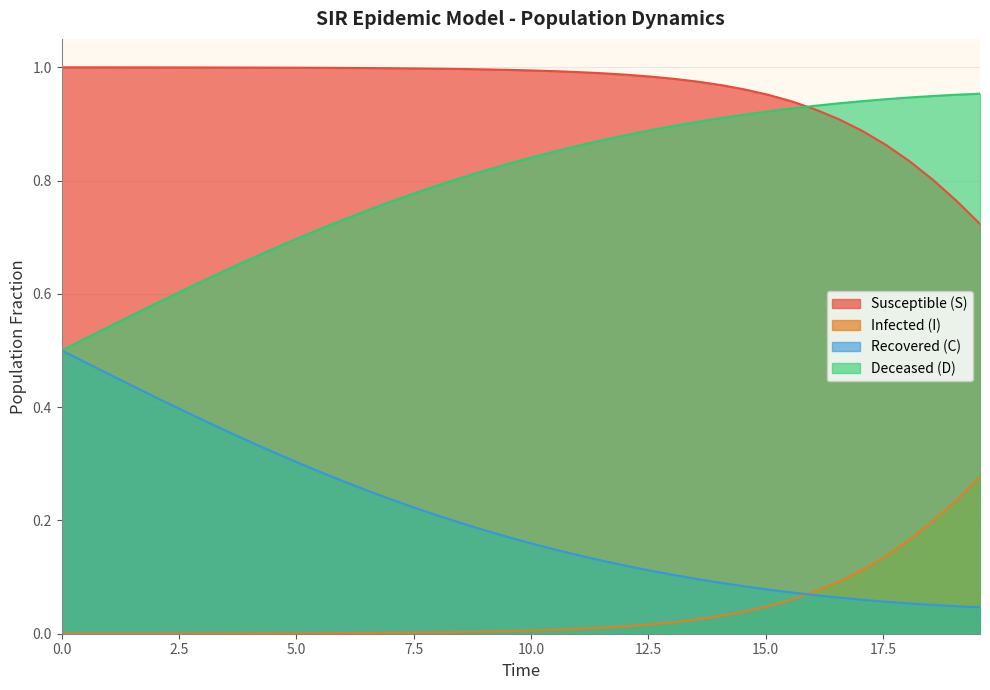

Which series has the largest range (max minus min)?

D